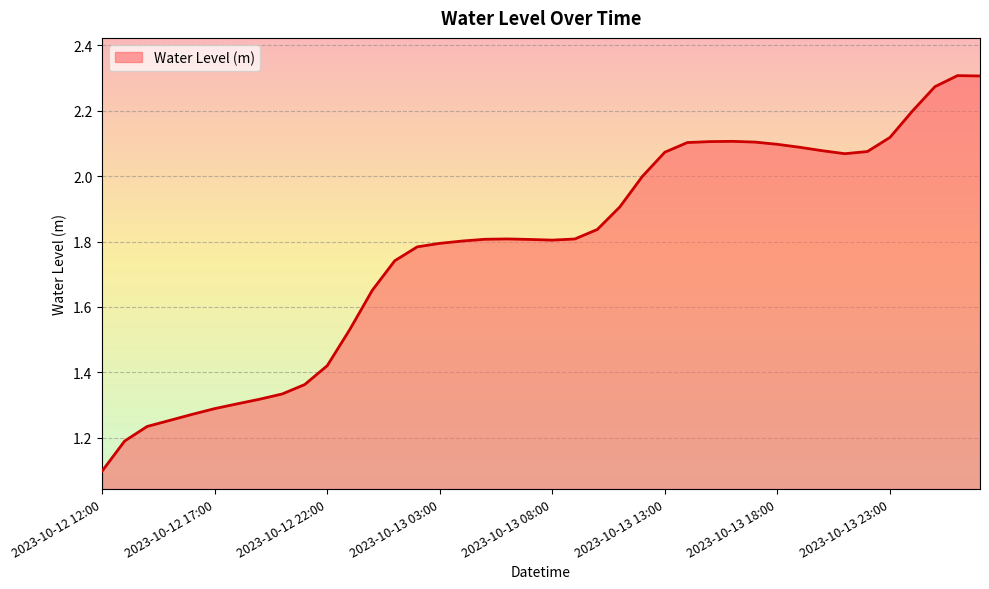

How many series are shown in this chart?

1